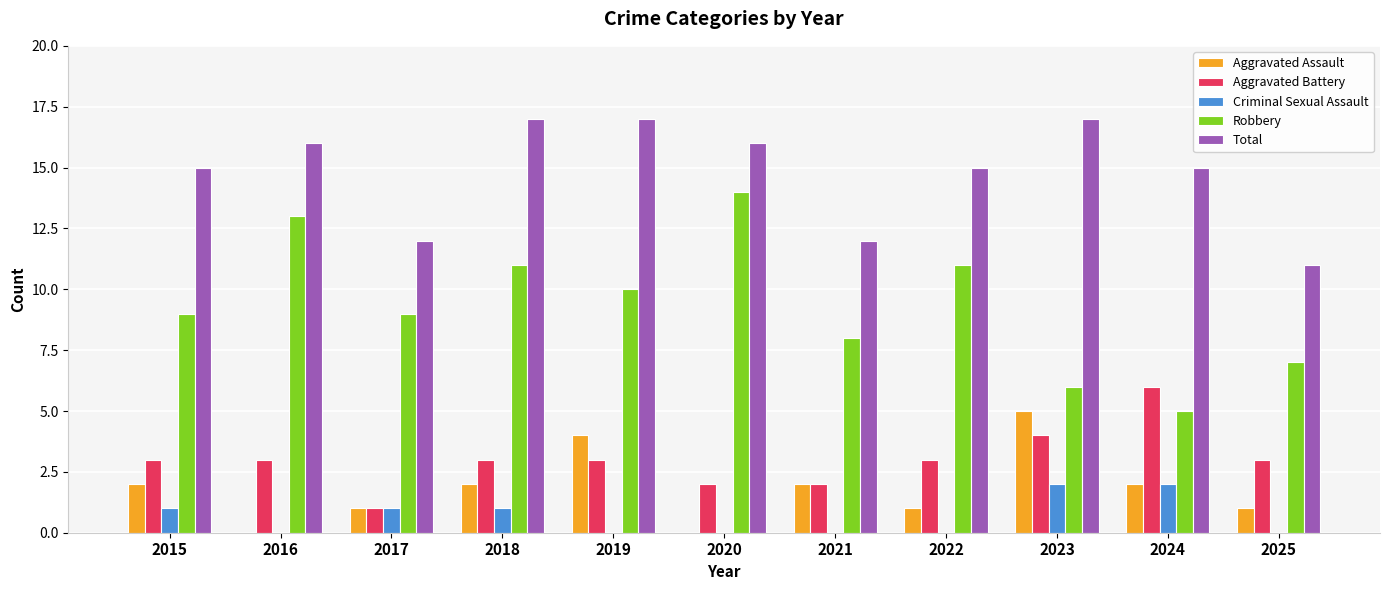

How many series are shown in this chart?

5